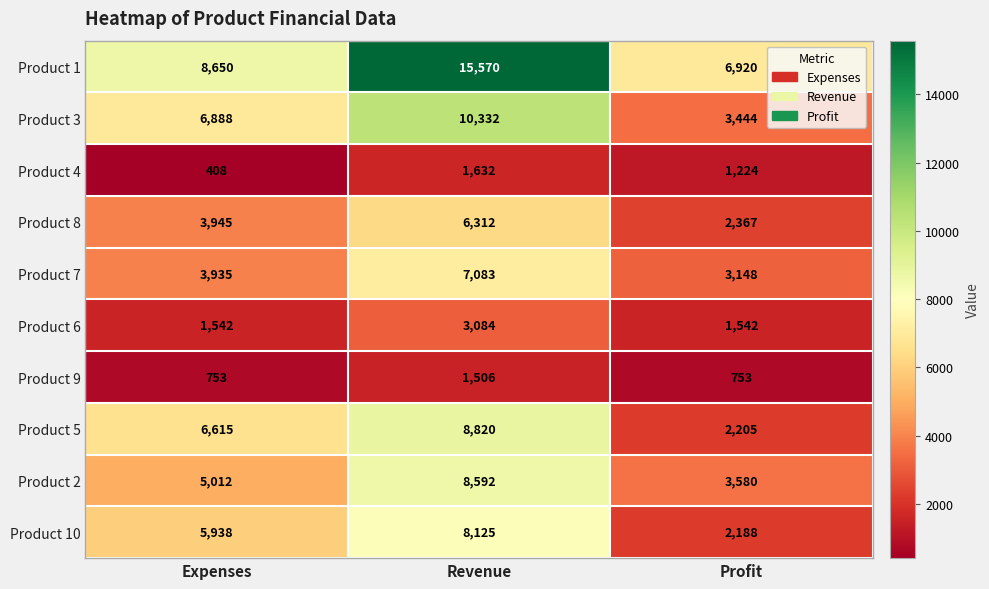

Rank the series by their maximum value, from lowest to highest.

Product 9, Product 4, Product 6, Product 8, Product 7, Product 10, Product 2, Product 5, Product 3, Product 1